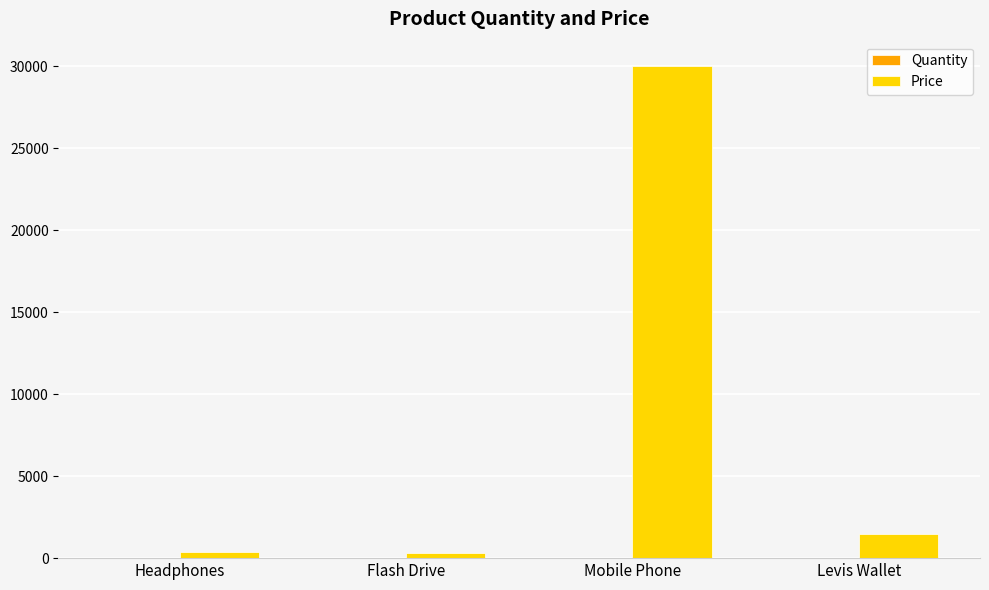

What value does the Price series have at Flash Drive, to the nearest 10?

300